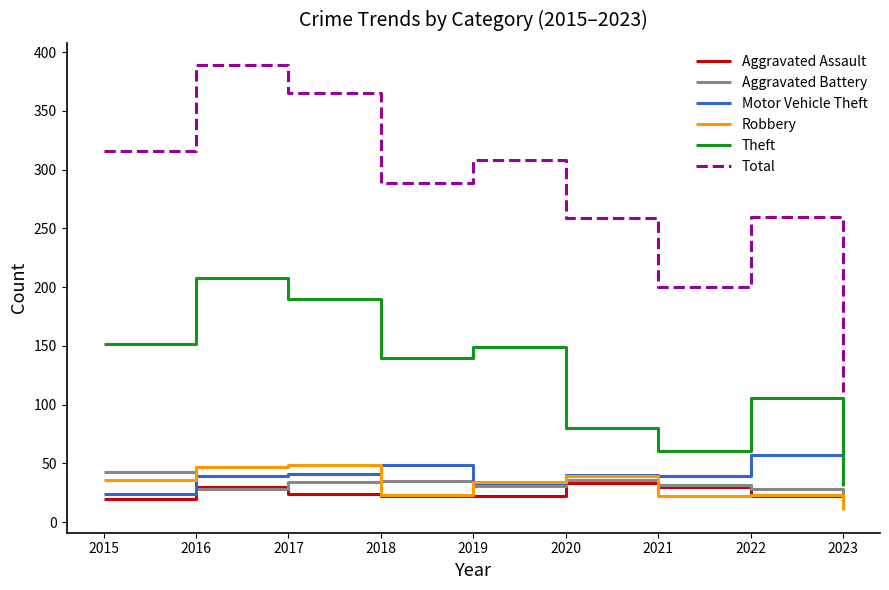

Is it true that Aggravated Battery equals 54 at 2018?

False